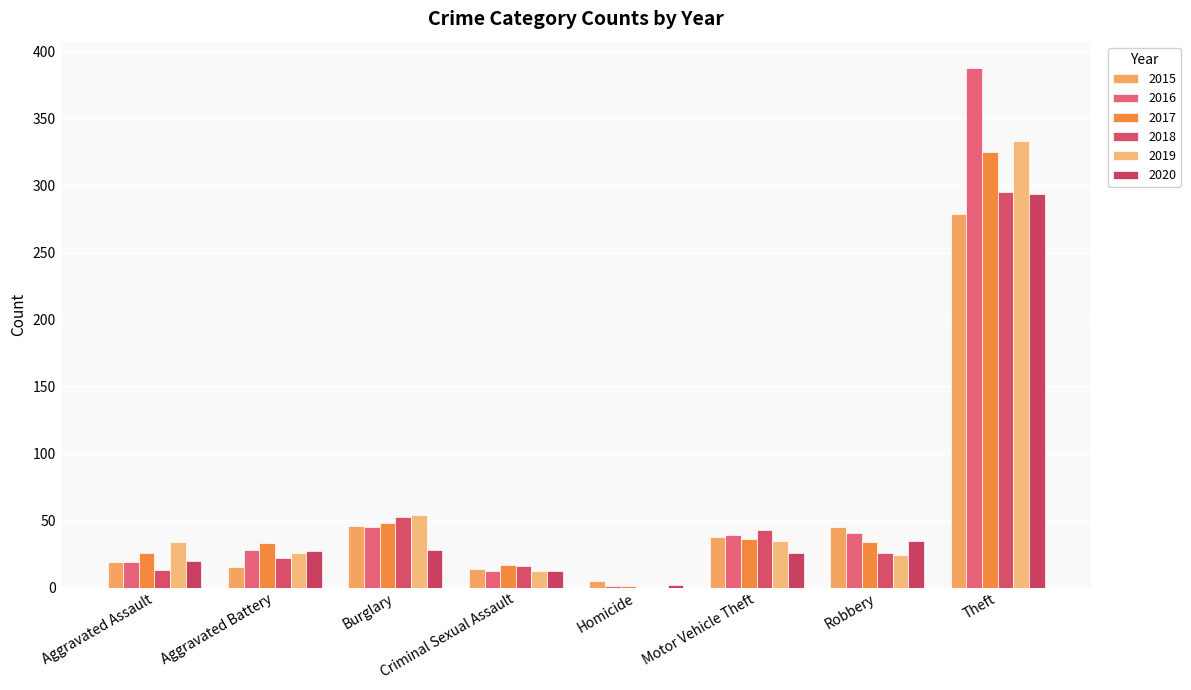

How many distinct data groups are displayed?

6